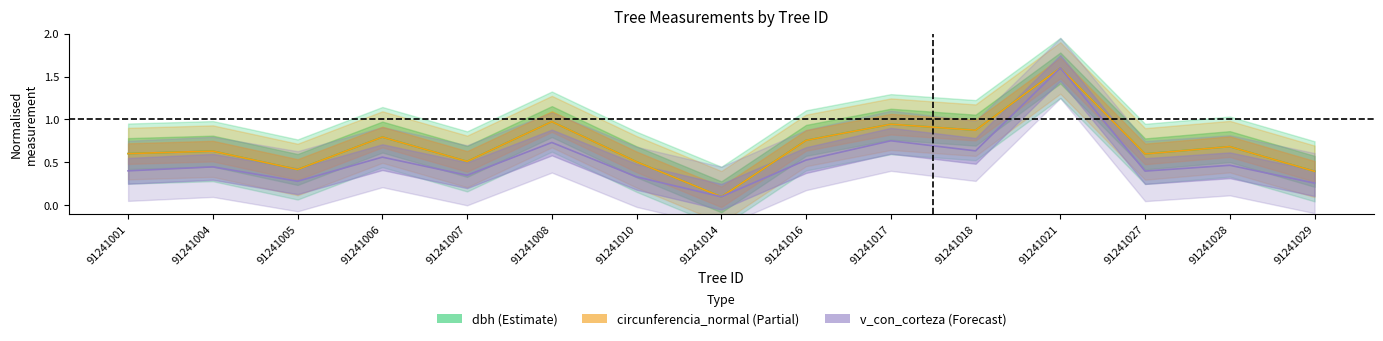

In g, how many points are lower than both neighbors (excluding endpoints)?

5